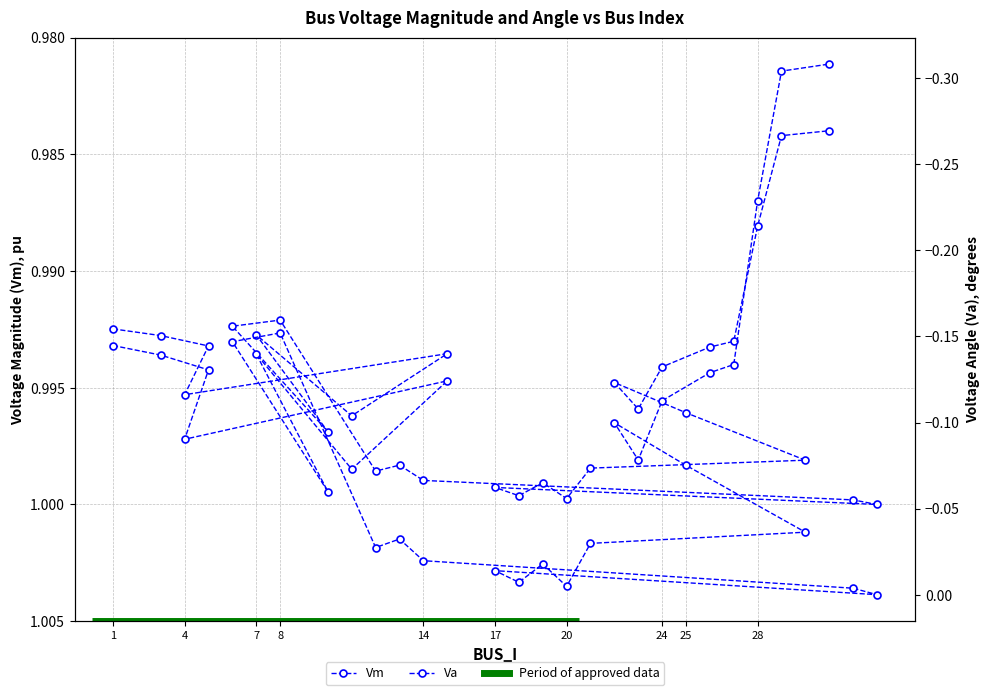

True or false: Vm and Va intersect in this chart.

False